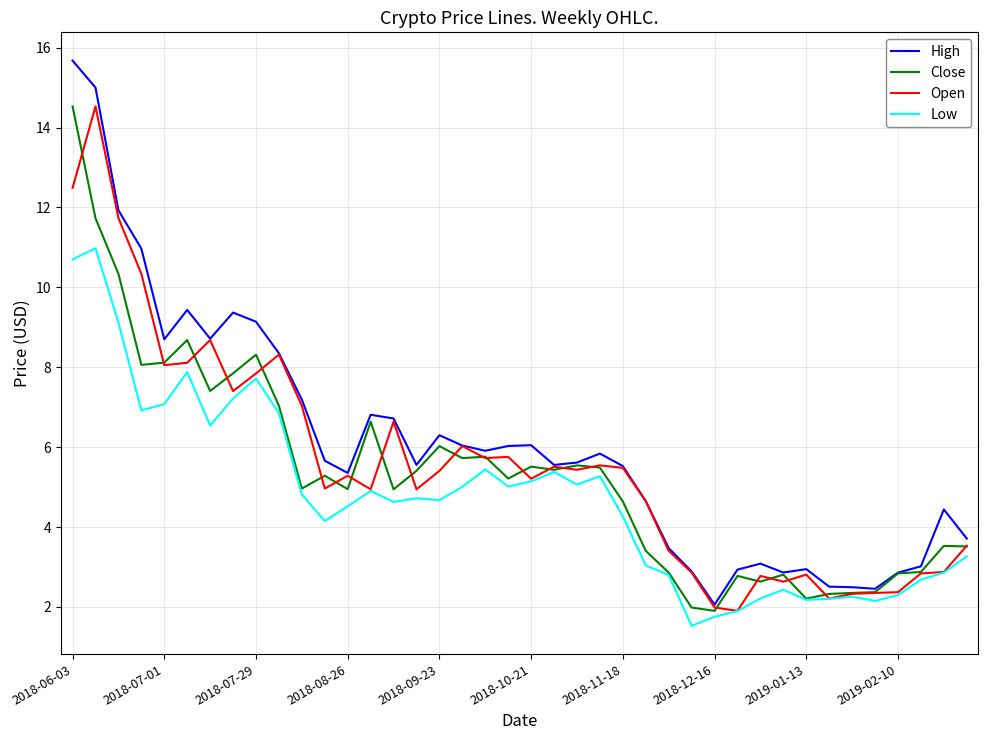

Which series has the largest range (max minus min)?

High